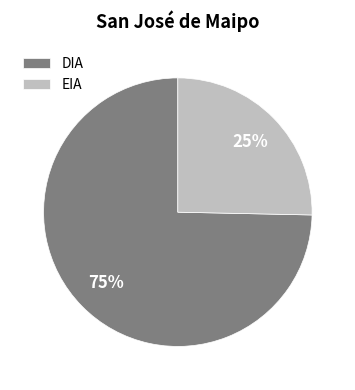

Do EIA and DIA together represent more than half of the pie?

Yes